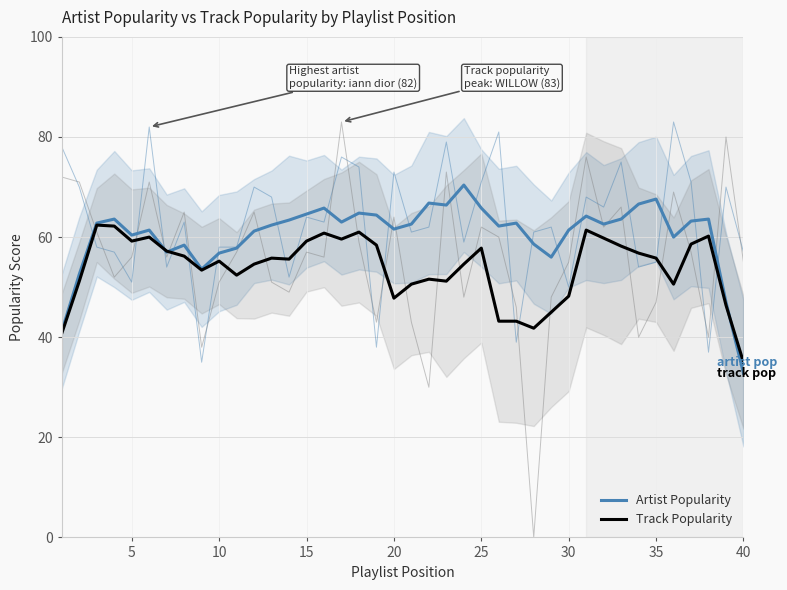

What is the difference between the second highest and minimum values in the Track Popularity series?

27.2